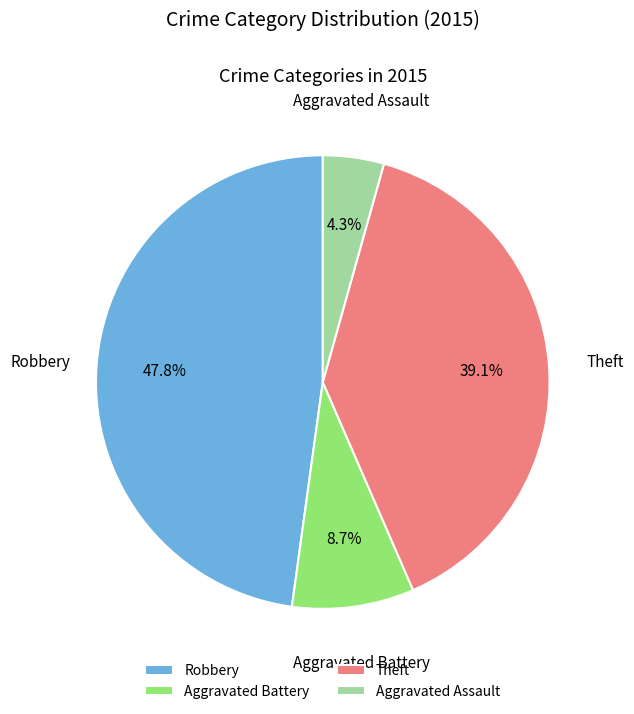

Rank the categories by value from highest to lowest.

Robbery, Theft, Aggravated Battery, Aggravated Assault